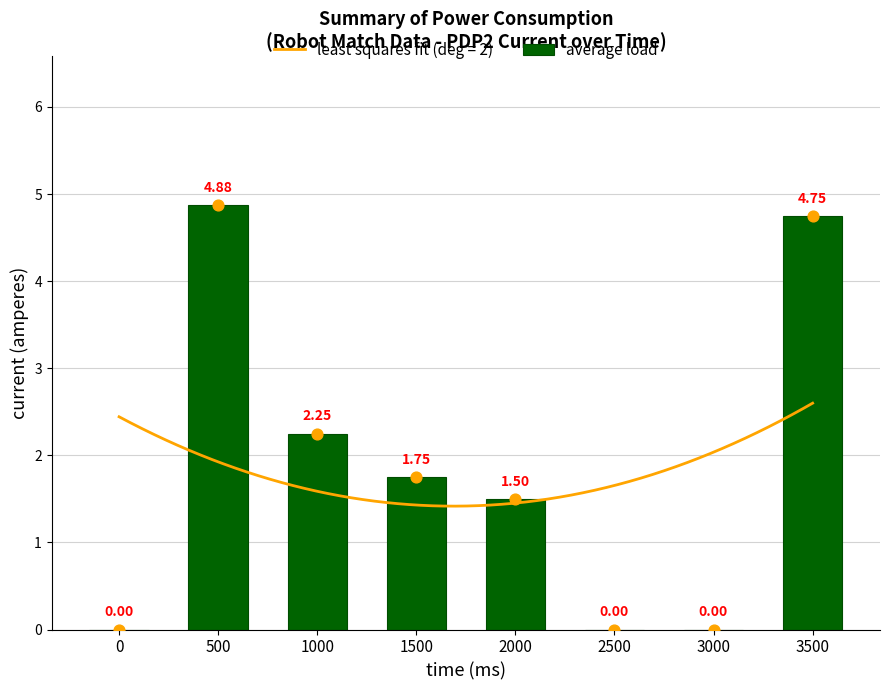

Which has a higher value, 1500 or 0?

1500